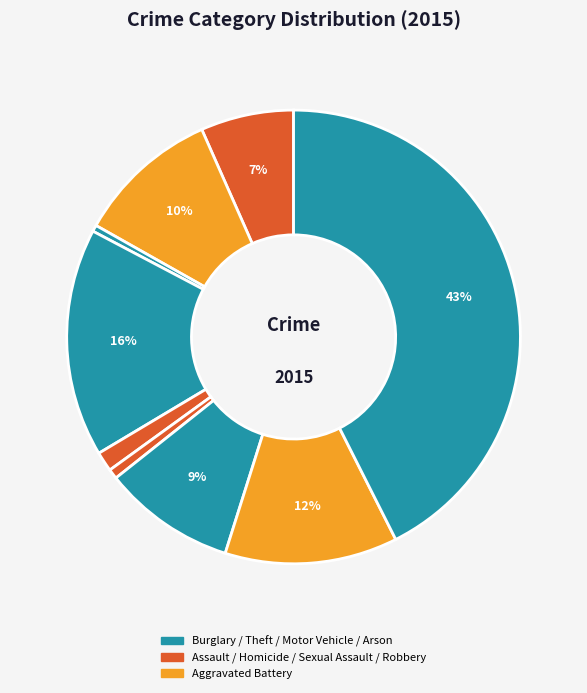

To the nearest percent, what is the average slice percentage?

11%